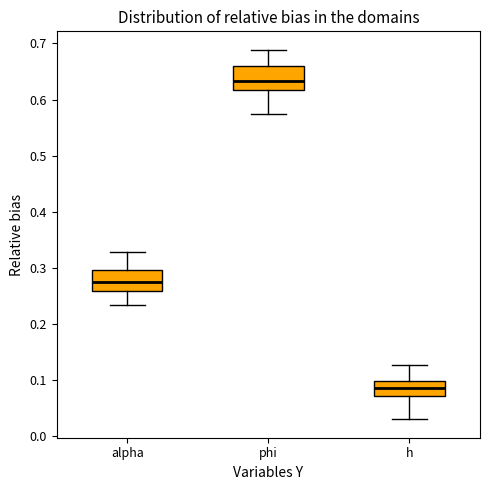

Reading left to right, read every box against the y-axis: the position of its median line, the range the box covers, and the ends of its whiskers. The values are not printed on the chart, so give them approximately, as read against the axis.

alpha: median 0.27, box 0.26 to 0.30, whiskers 0.23 to 0.33
phi: median 0.63, box 0.62 to 0.66, whiskers 0.57 to 0.69
h: median 0.09, box 0.07 to 0.10, whiskers 0.03 to 0.13